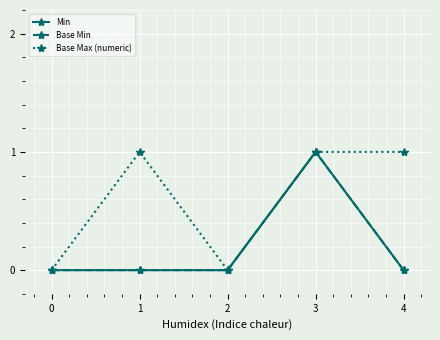

Is this an area chart (filled region under the line)?

No